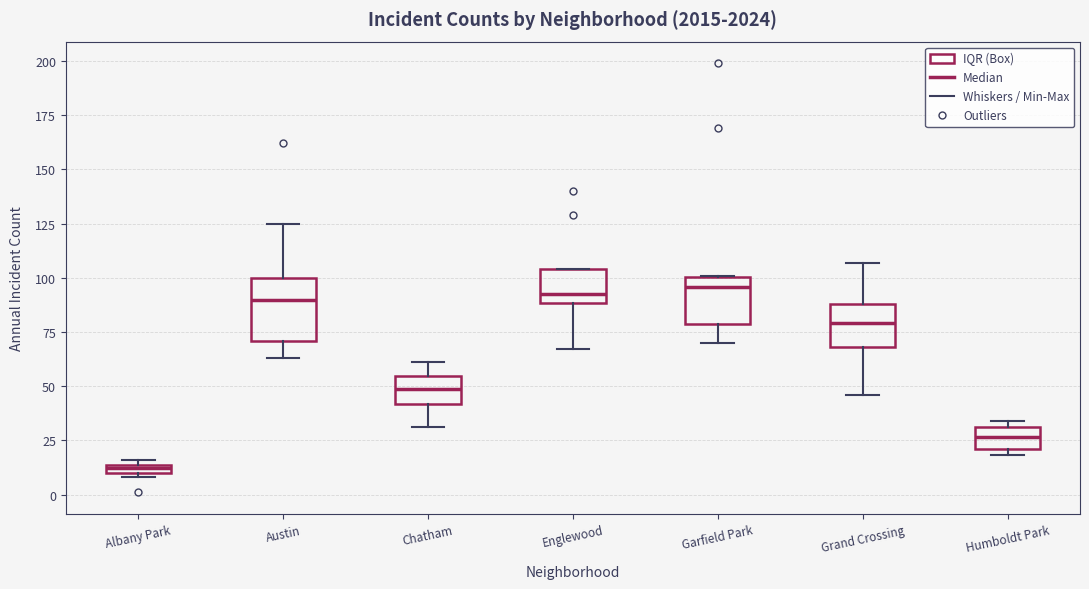

Comparing the boxes themselves (not the whiskers), which one is the tallest?

Austin